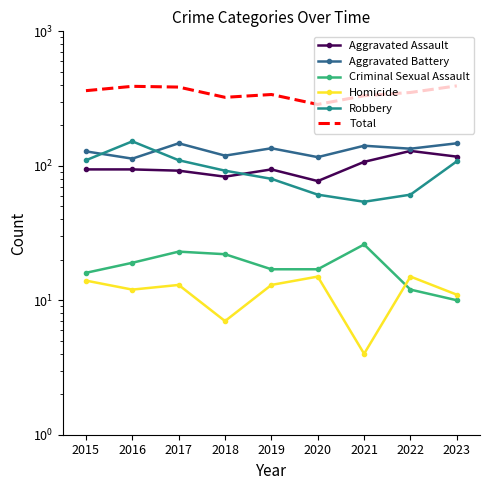

Between 2015 and 2020, which is larger?

2015